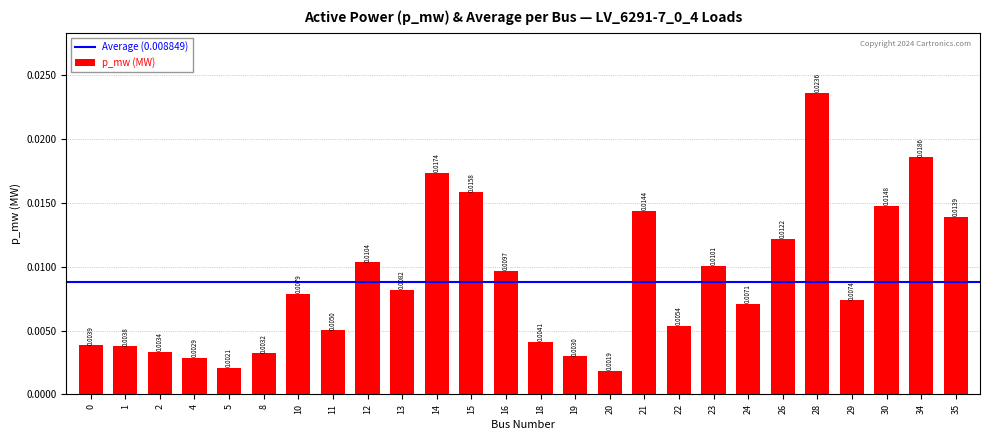

Which has a higher value, 18 or 4?

18